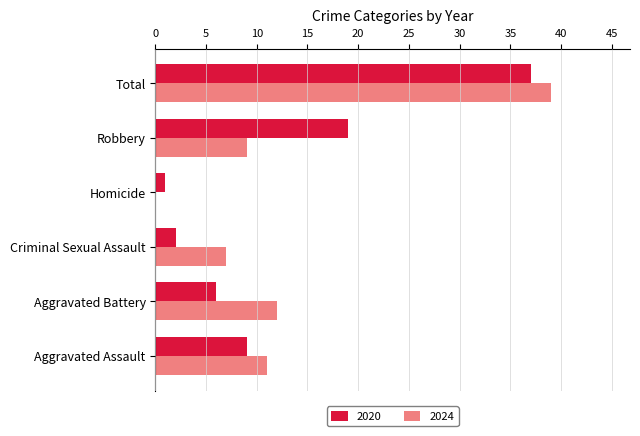

Count the number of categories in the chart.

6